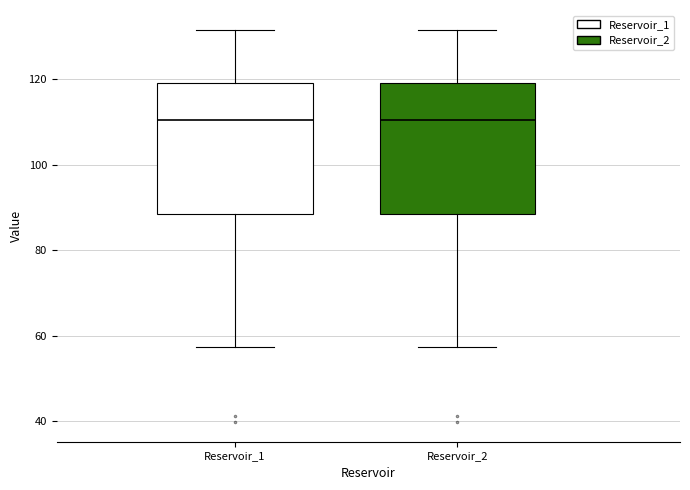

Reading left to right, transcribe this box plot: for each box, give where its median line is, the range the box spans, and where its two whiskers end, as read against the y-axis. The values are not printed on the chart, so give them approximately, as read against the axis.

Reservoir_1: median 110, box 88 to 120, whiskers 58 to 132
Reservoir_2: median 110, box 88 to 120, whiskers 58 to 132